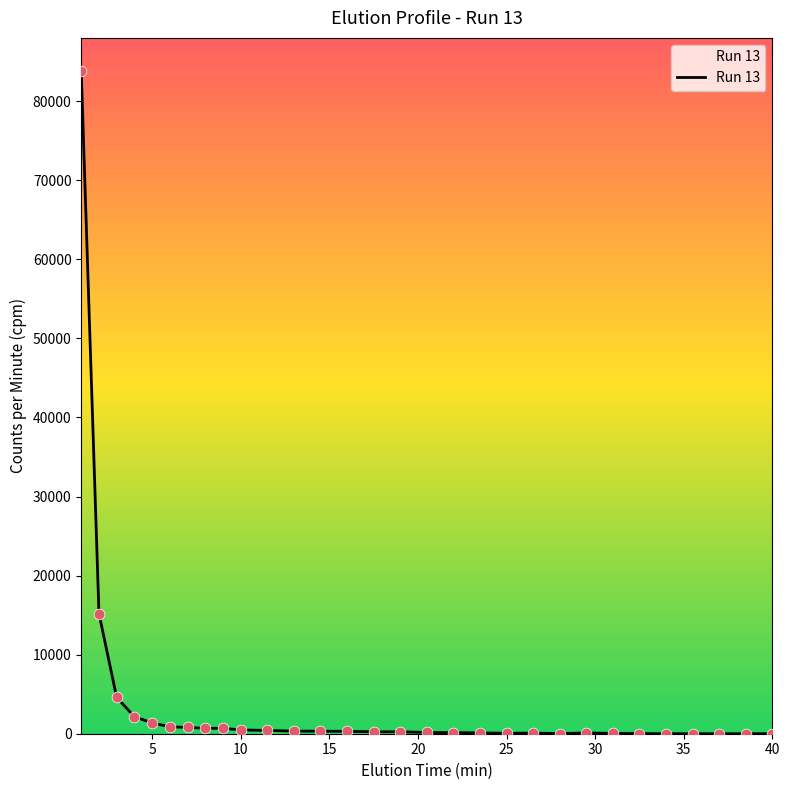

What is the difference between the maximum and minimum values?

83810.5